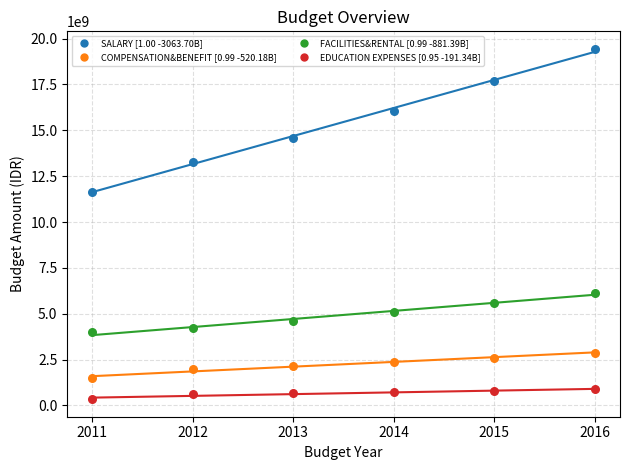

Across all data points, what is the range of X values (max minus min)?

5.0